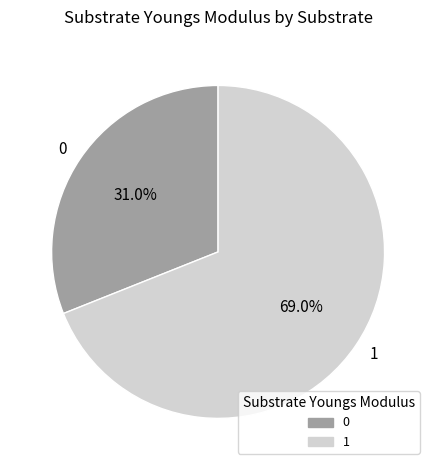

To the nearest percent, what is the difference between the largest and smallest slice percentages?

38%